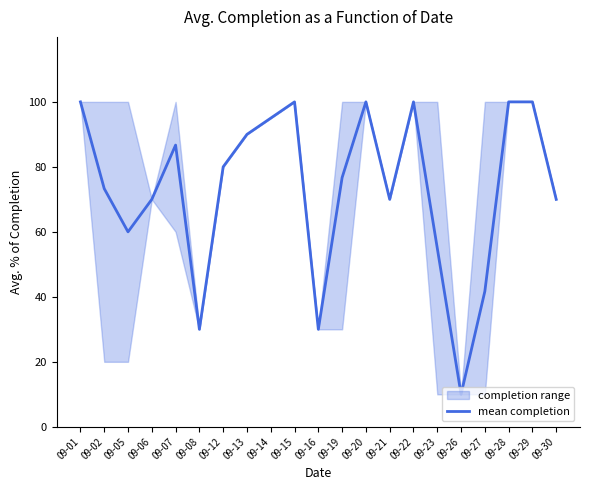

Rank the categories by value from lowest to highest.

09-26, 09-08, 09-16, 09-27, 09-23, 09-05, 09-06, 09-21, 09-30, 09-02, 09-19, 09-12, 09-07, 09-13, 09-14, 09-01, 09-15, 09-20, 09-22, 09-28, 09-29